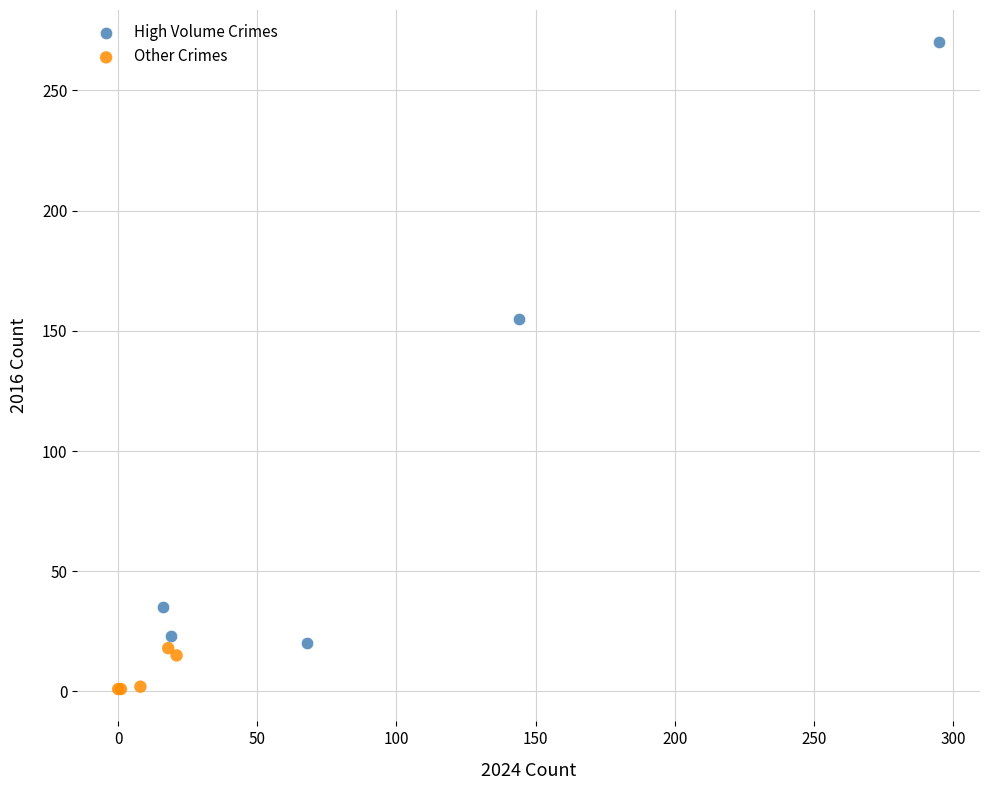

Which series contains the highest Y value?

High Volume Crimes